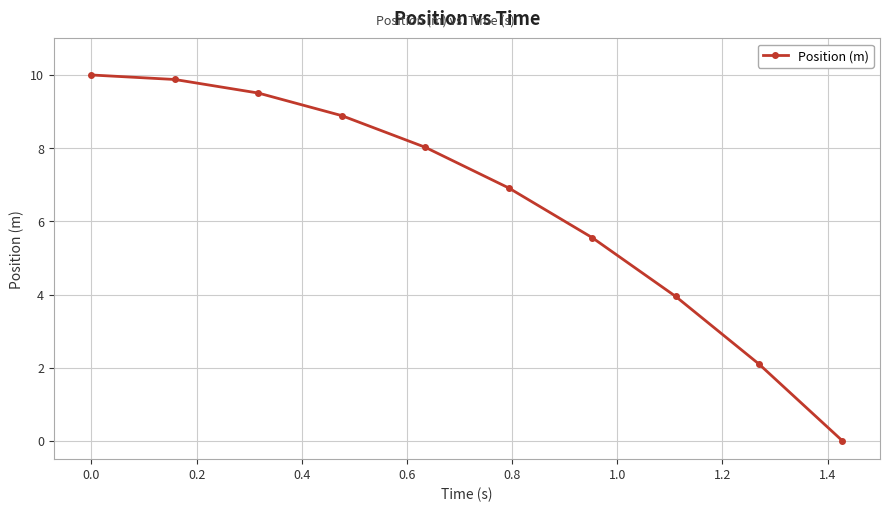

What is the value of the 1st point from the left?

10.0